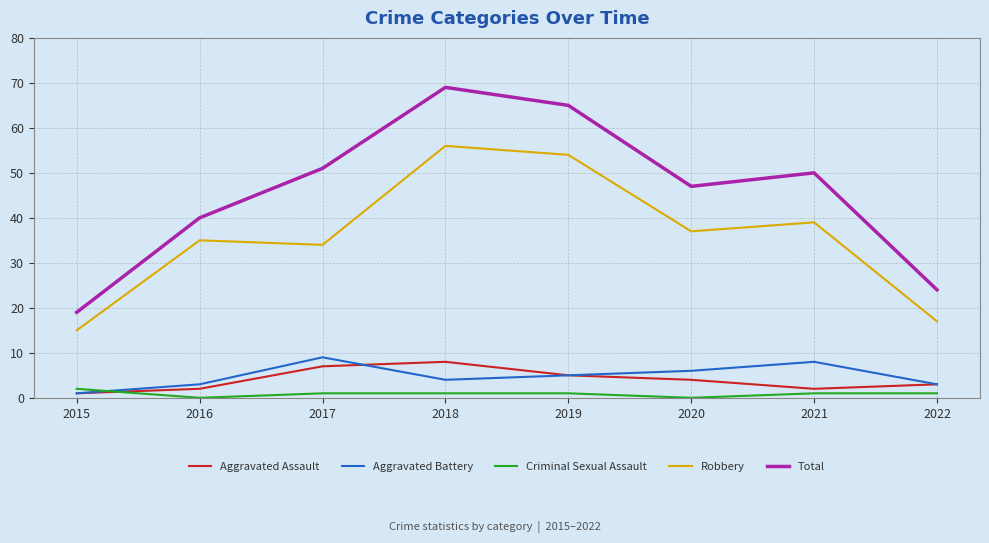

Is it true that Aggravated Assault equals 2 at 2017?

False